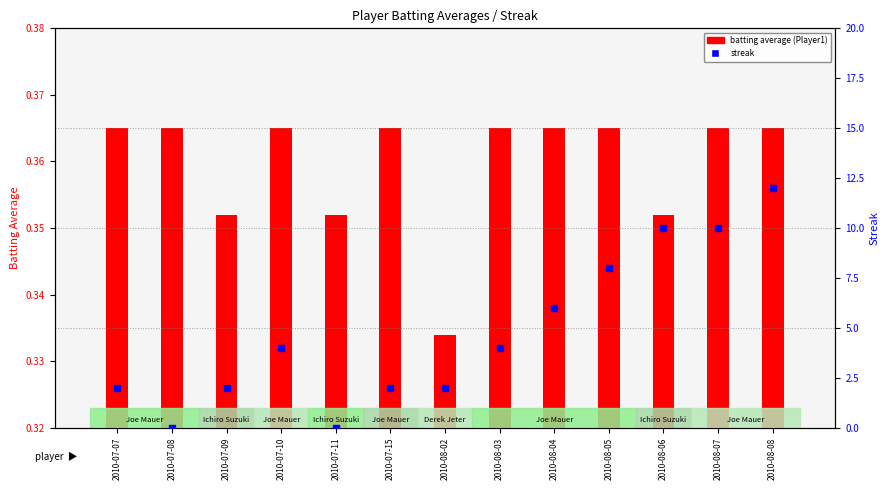

What is the total value across all series at 2010-08-08?

12.4